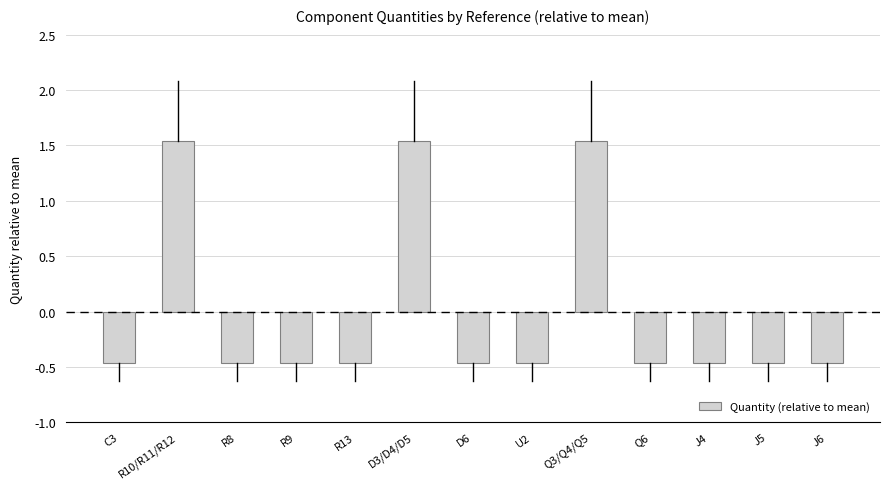

What position from the left is U2?

8